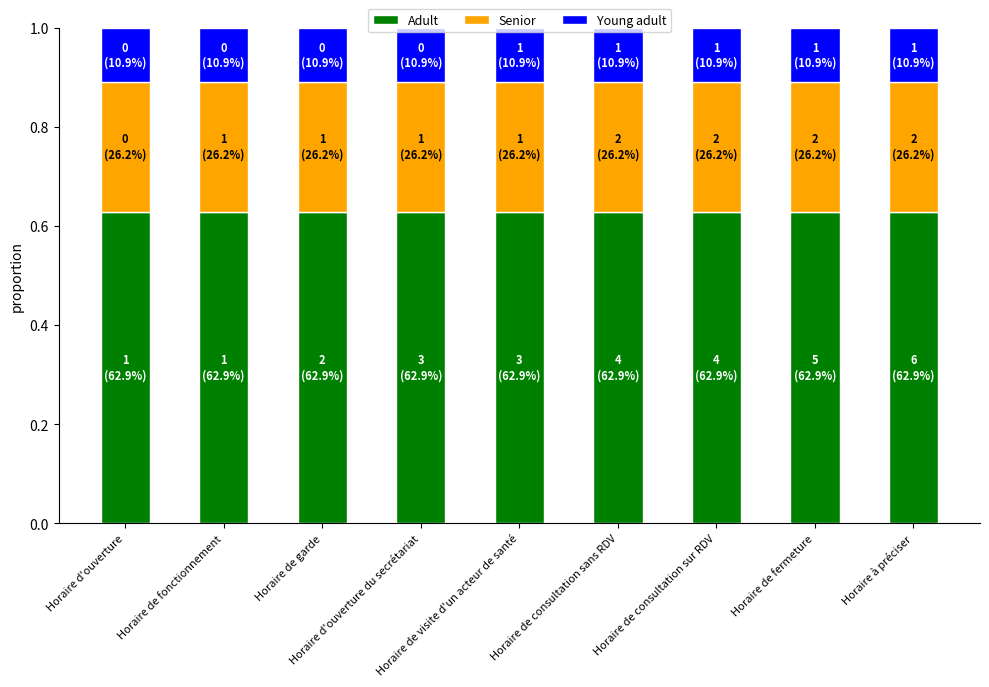

What is the sum of all Adult values?

5.7